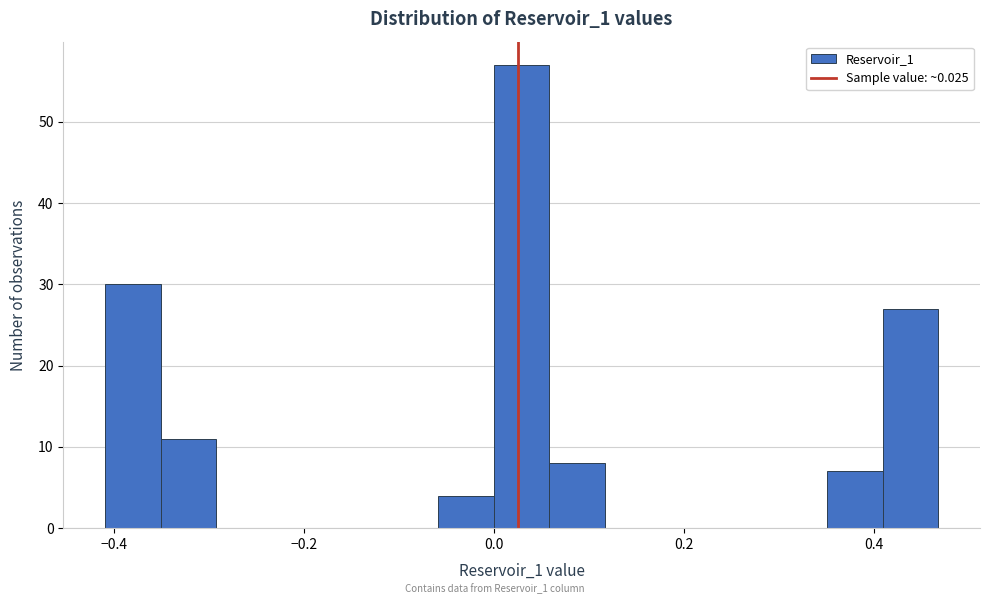

Read against the x-axis, roughly where is the centre of the tallest bar?

0.02